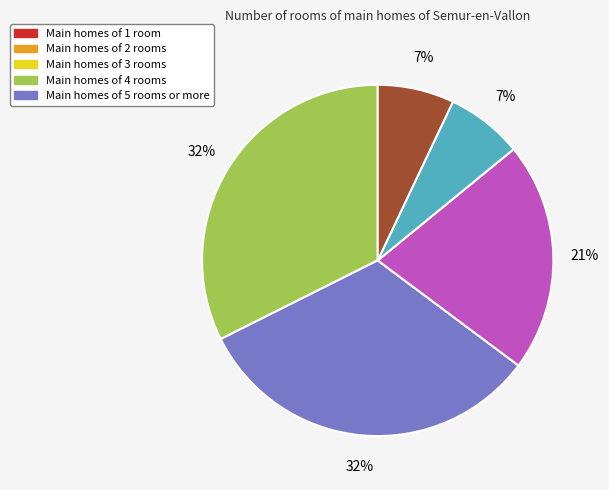

To the nearest percent, what is the difference between the largest and smallest slice percentages?

25%